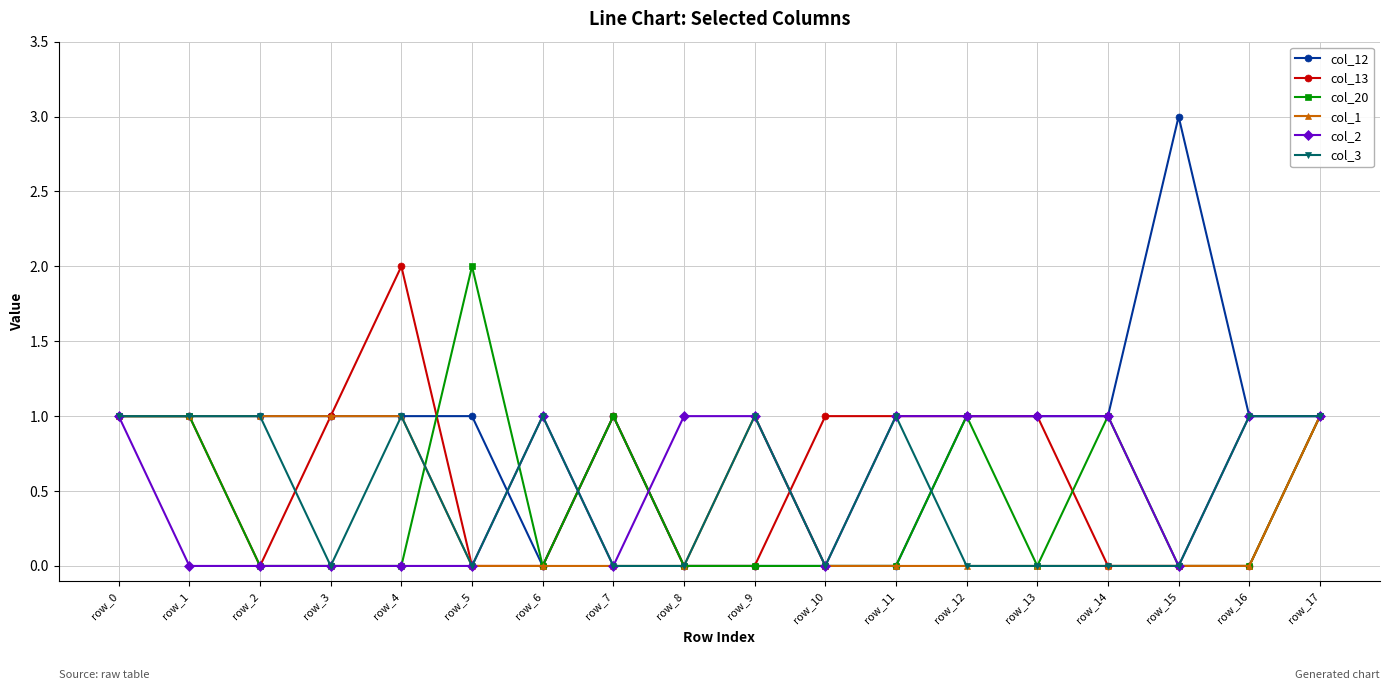

What is the greatest value displayed?

3